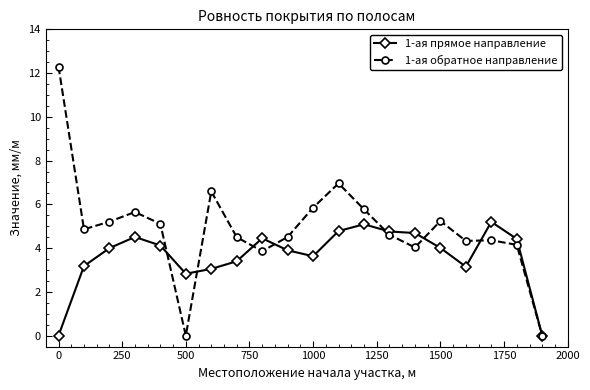

In 1-ая обратное направление, how many points are lower than both neighbors (excluding endpoints)?

5